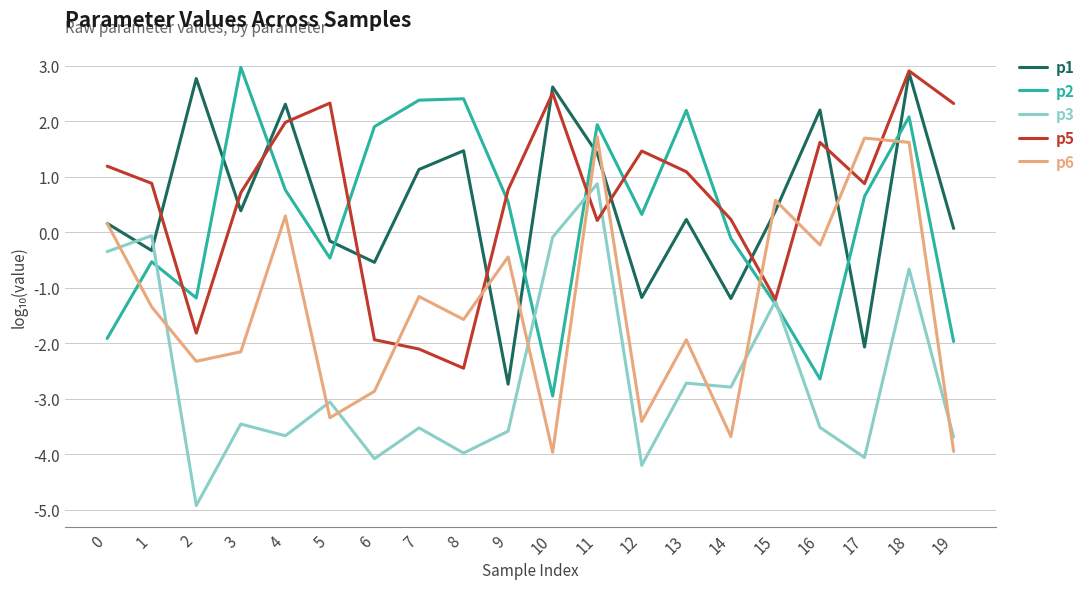

At which category does p6 reach its first local peak?

4